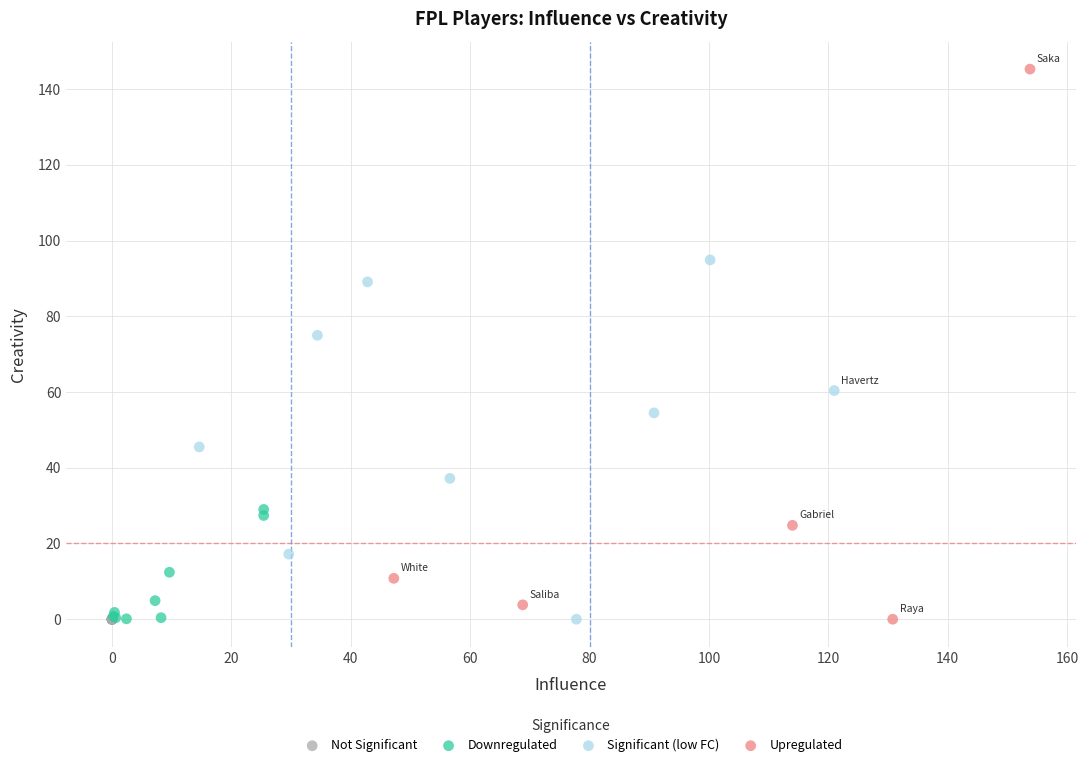

Which series reaches the maximum Y coordinate?

Upregulated